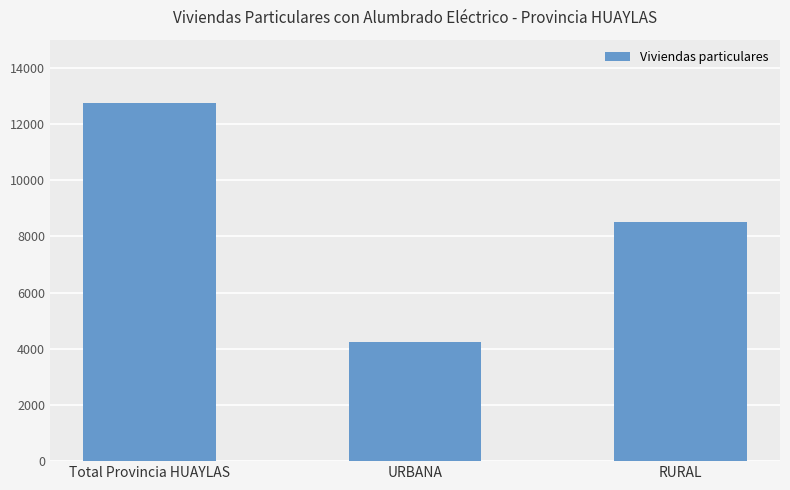

List the labels in order of value, largest first.

Total Provincia HUAYLAS, RURAL, URBANA